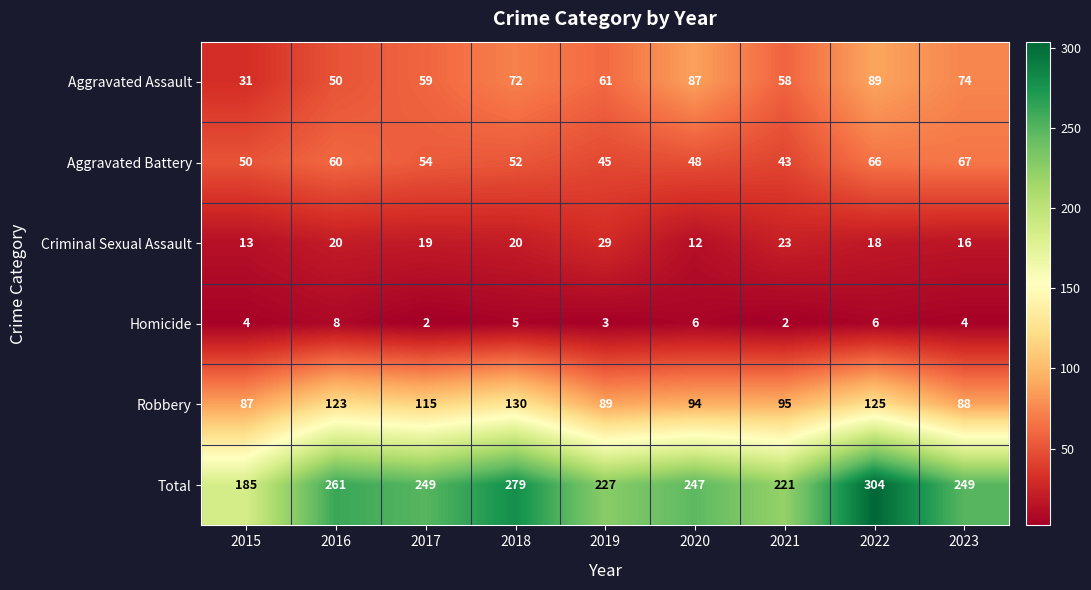

What value does the Aggravated Assault series have at 2019, to the nearest 10?

60